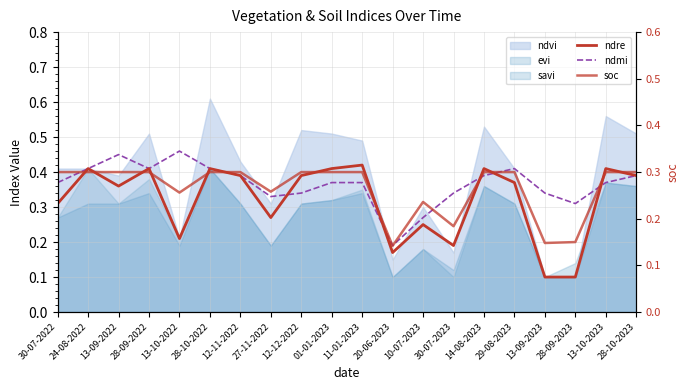

What is the sum of the ndmi values at 12-12-2022 and 14-08-2023?

0.7